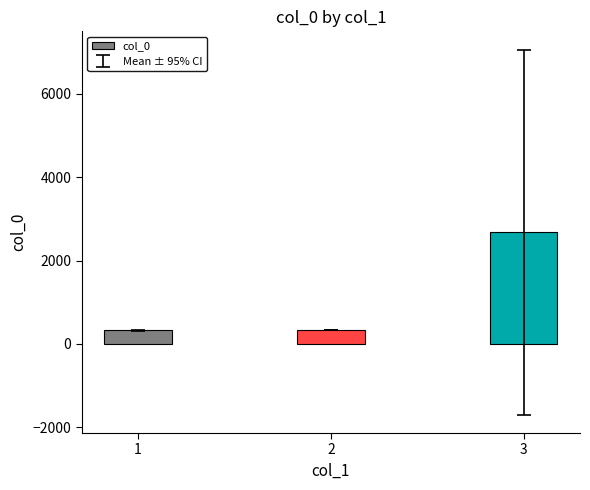

Approximately how many times larger is the value at 3 compared to 1?

8.3